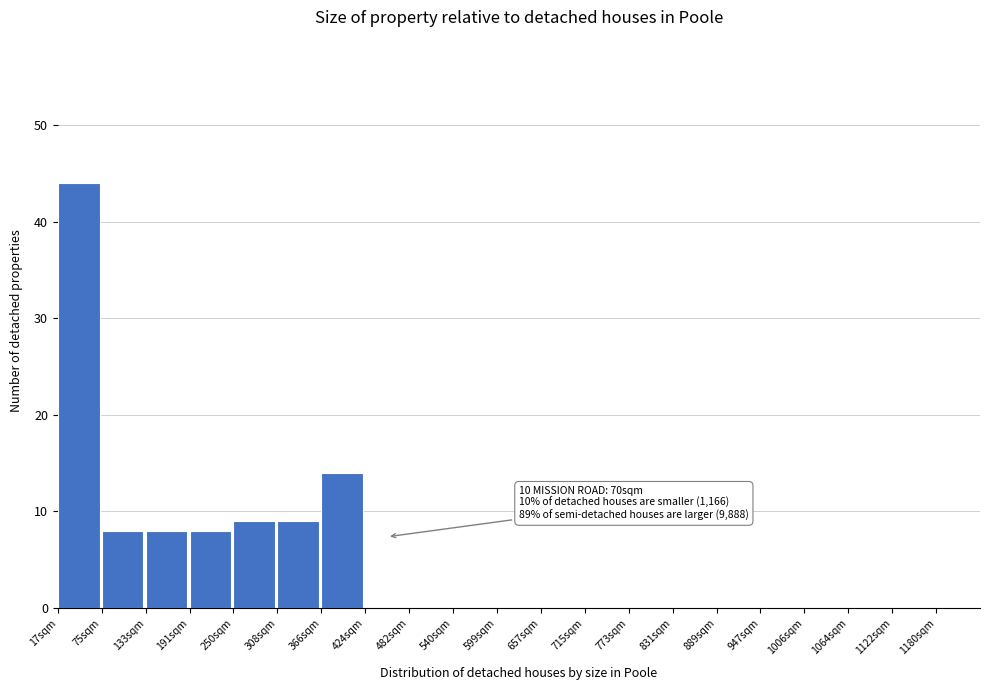

Reading left to right, list all the values displayed in this chart.

17sqm=44	75sqm=8	133sqm=8	191sqm=8	250sqm=9	308sqm=9	366sqm=14	424sqm=0	482sqm=0	540sqm=0	599sqm=0	657sqm=0	715sqm=0	773sqm=0	831sqm=0	889sqm=0	947sqm=0	1006sqm=0	1064sqm=0	1122sqm=0